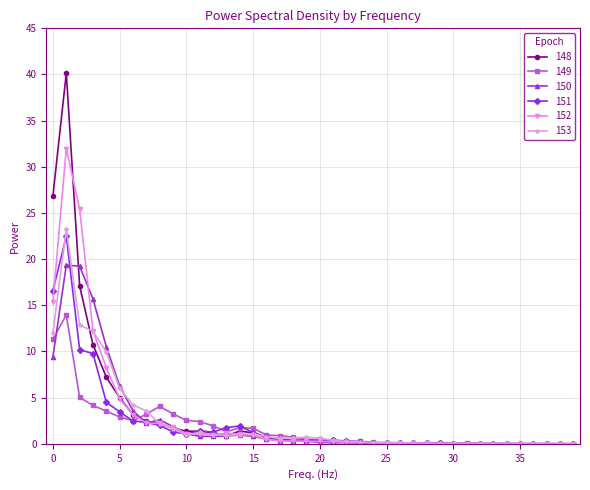

What is the maximum value shown in the chart?

40.1